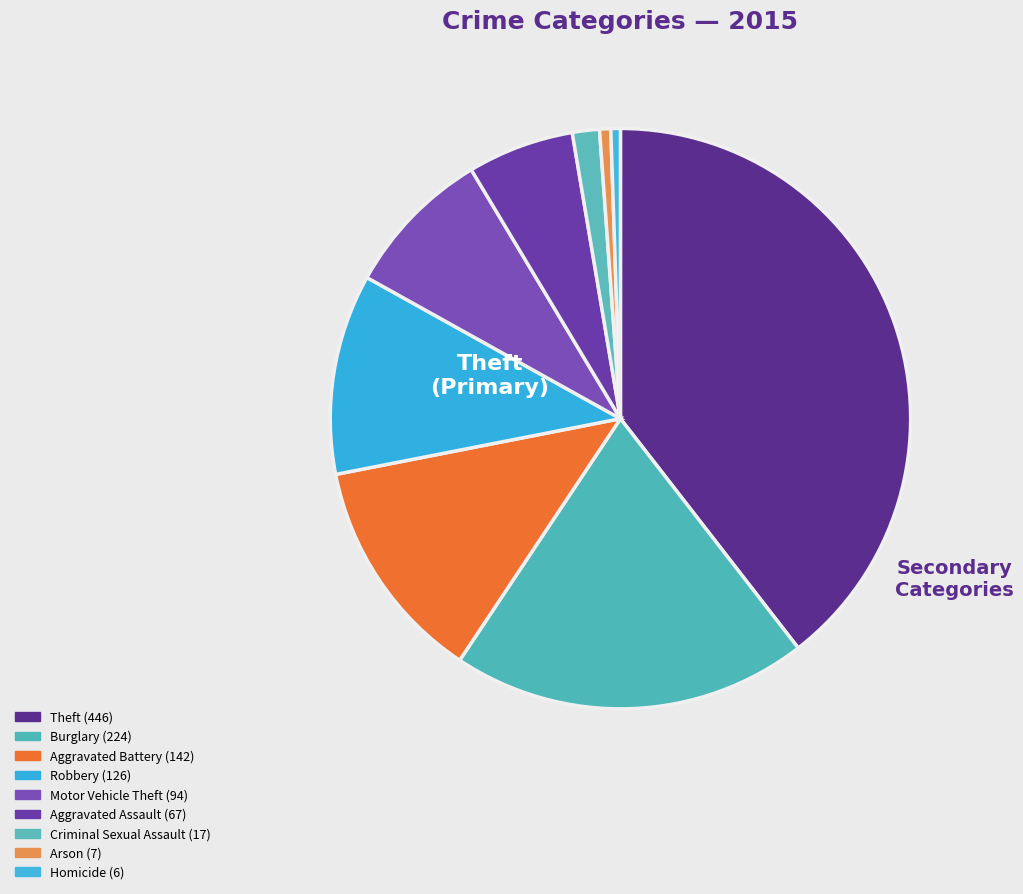

How many segments does this pie chart have?

9